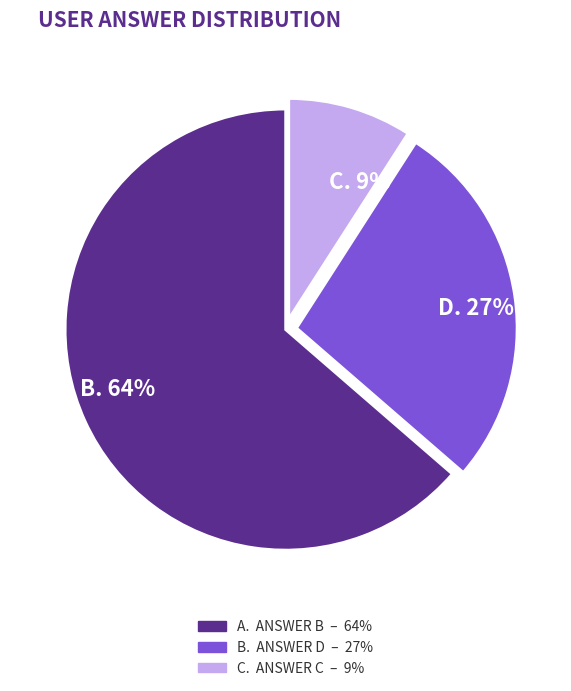

How many slices are in this pie chart?

3